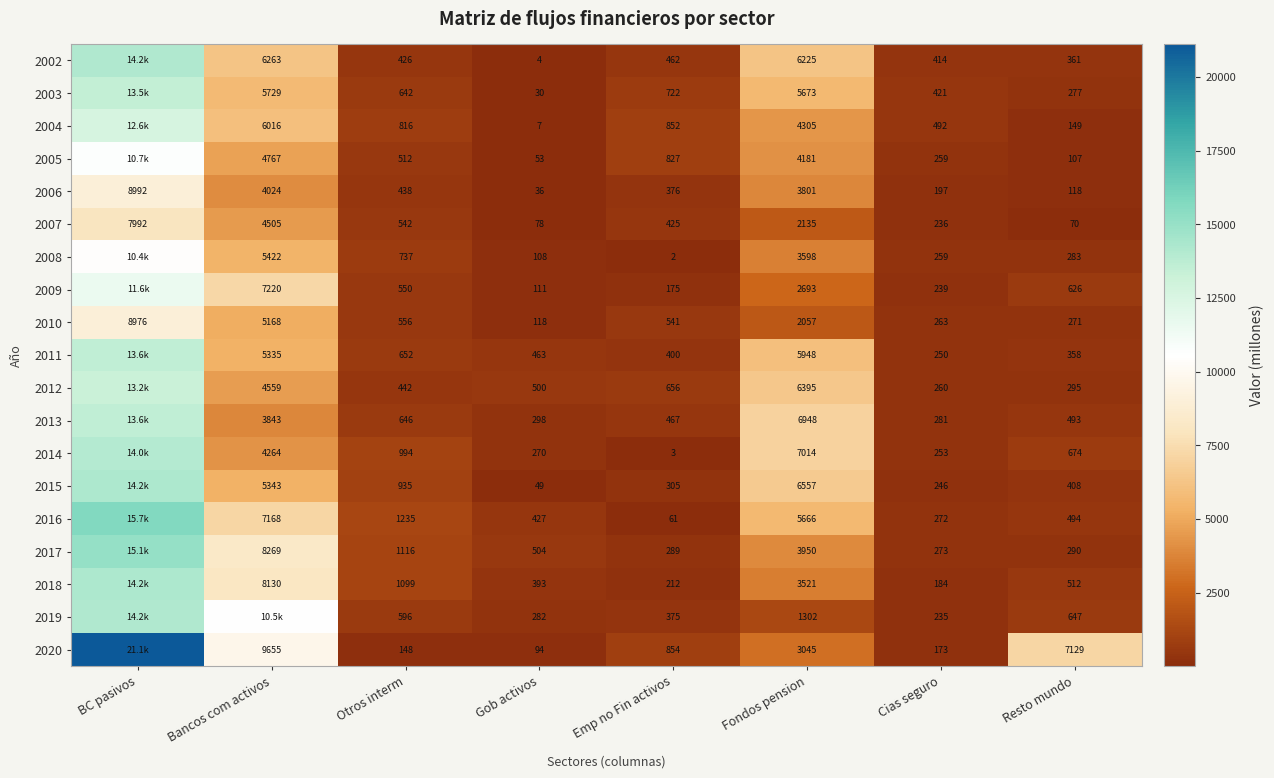

Rank the series at Otros interm from lowest to highest value.

2020, 2002, 2006, 2012, 2005, 2007, 2009, 2010, 2019, 2003, 2013, 2011, 2008, 2004, 2015, 2014, 2018, 2017, 2016